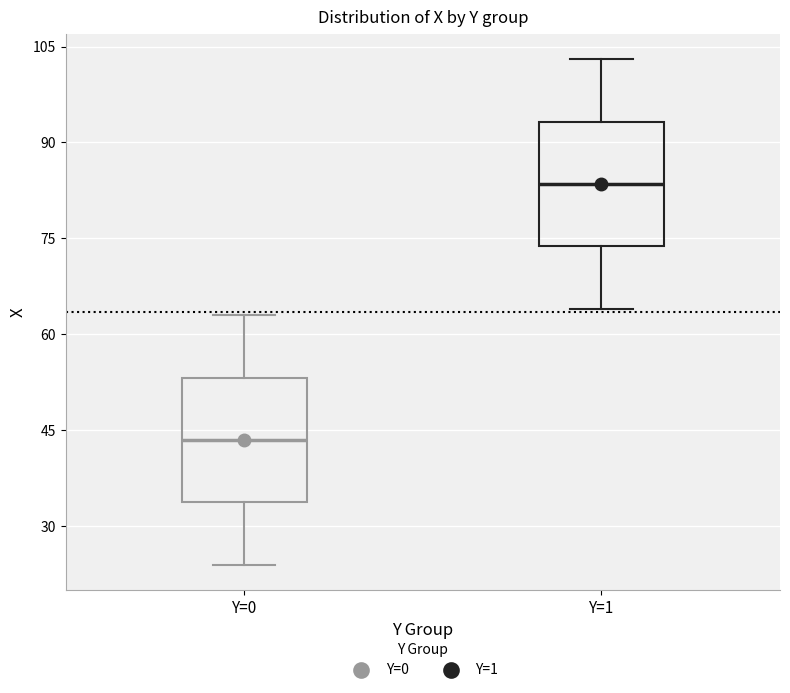

Reading left to right, transcribe this box plot: for each box, give where its median line is, the range the box spans, and where its two whiskers end, as read against the y-axis. The values are not printed on the chart, so give them approximately, as read against the axis.

Y=0: median 44, box 34 to 54, whiskers 24 to 64
Y=1: median 84, box 74 to 94, whiskers 64 to 104